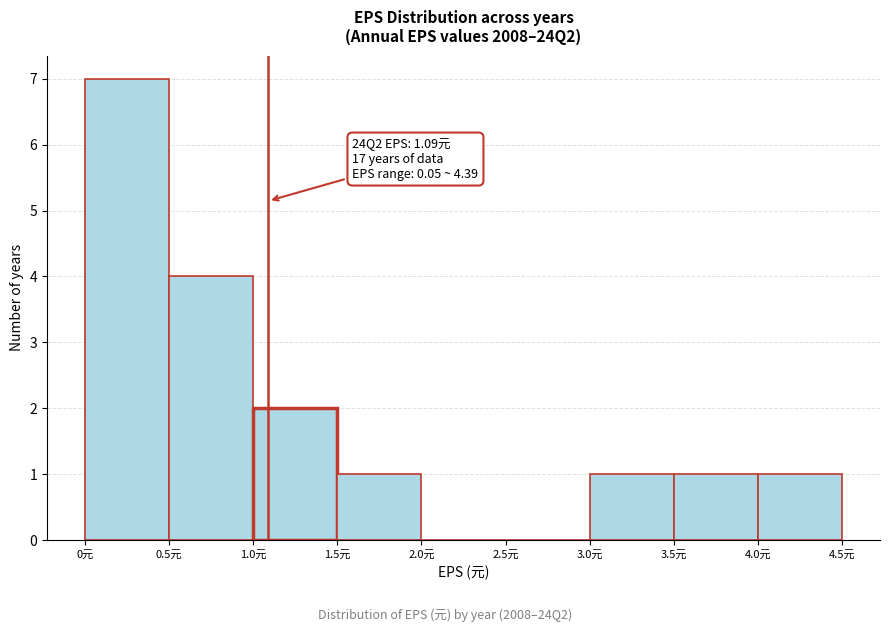

Over which range of the x-axis is the bar tallest?

0.0 to 0.5